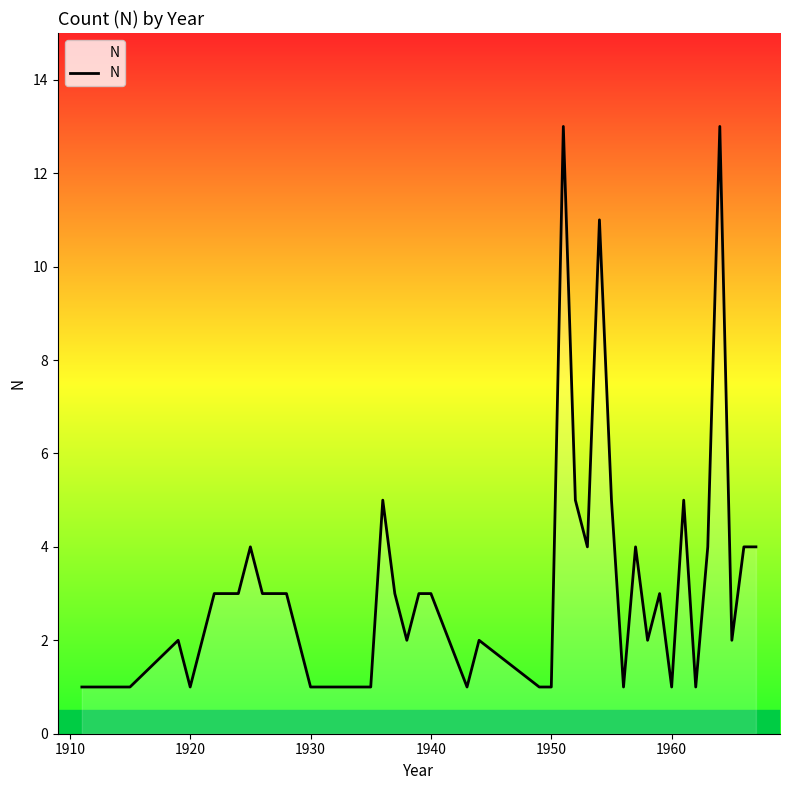

What is the greatest value displayed?

13